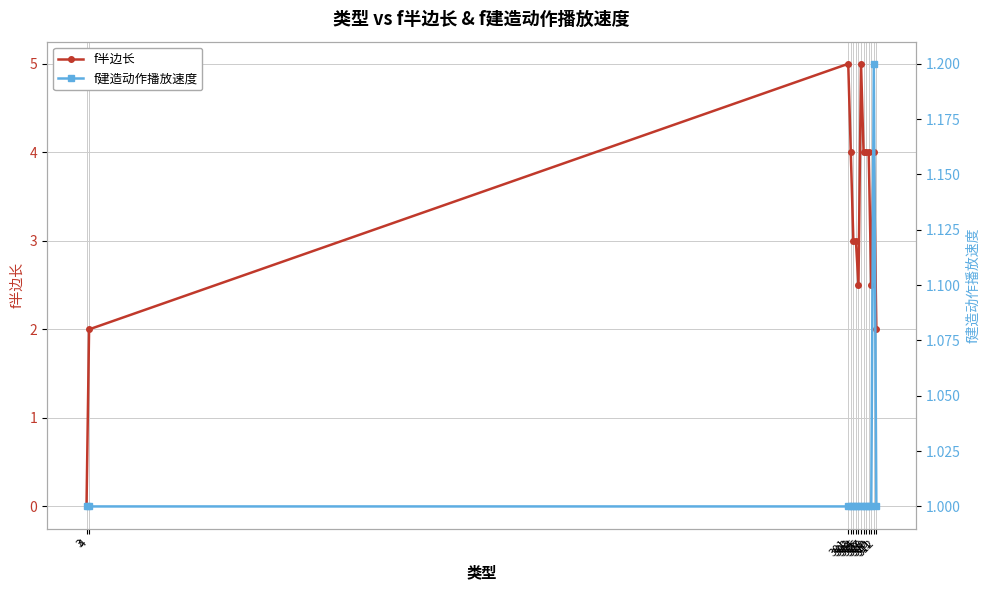

Reading left to right, extract all data points from this chart.

f半边长: 3=0.0	4=2.0	301=5.0	302=4.0	303=3.0	304=3.0	305=2.5	306=5.0	307=4.0	308=4.0	309=4.0	310=2.5	311=4.0	312=2.0
f建造动作播放速度: 3=1.0	4=1.0	301=1.0	302=1.0	303=1.0	304=1.0	305=1.0	306=1.0	307=1.0	308=1.0	309=1.0	310=1.0	311=1.2	312=1.0